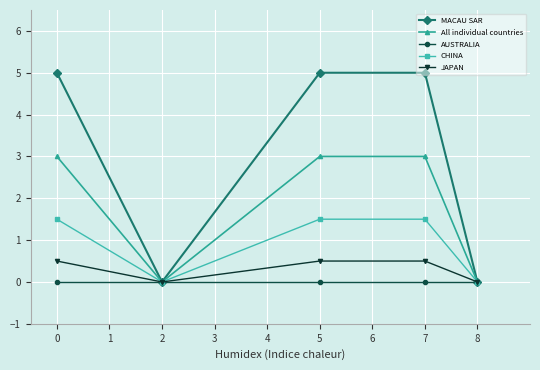

How many lines are shown in the chart?

5